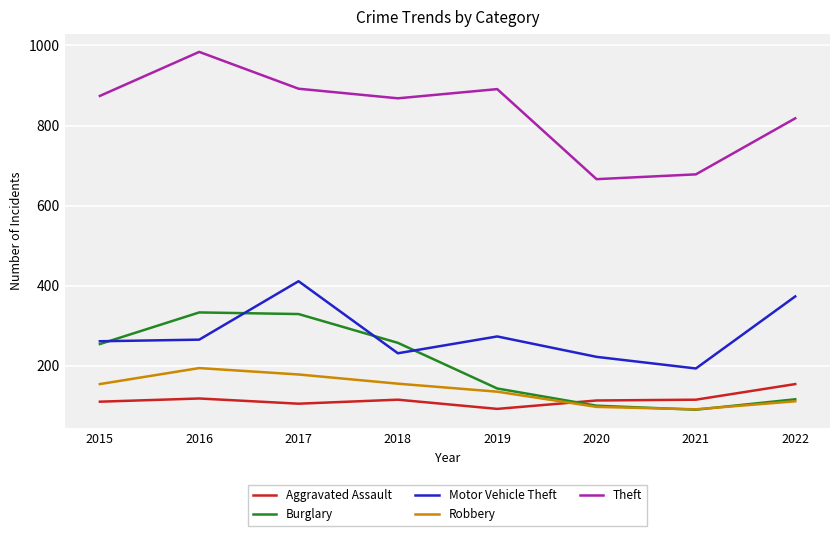

Which series has the largest range (max minus min)?

Theft